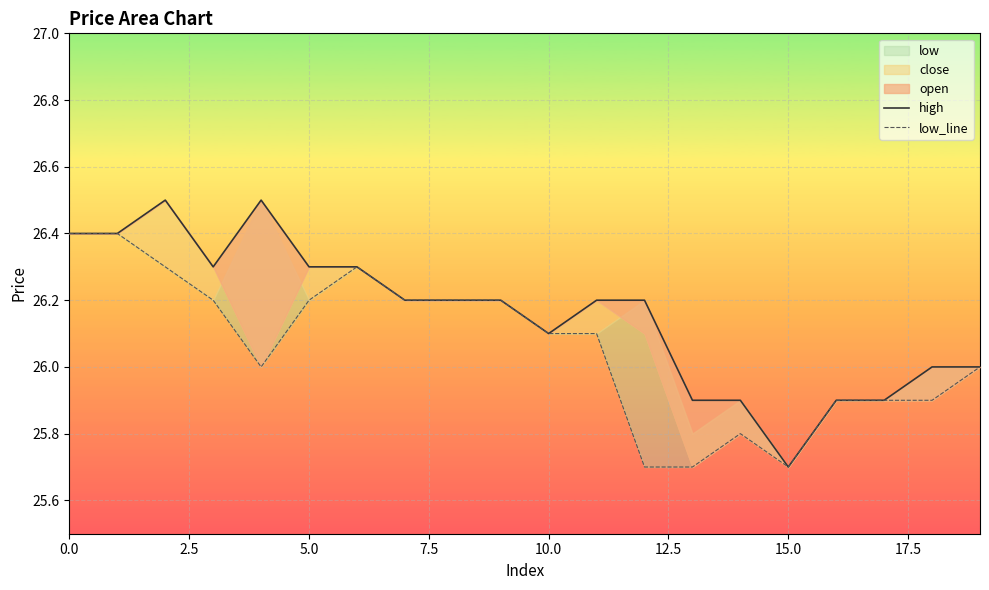

What is the difference between the second highest and minimum values in the low_line series?

0.7